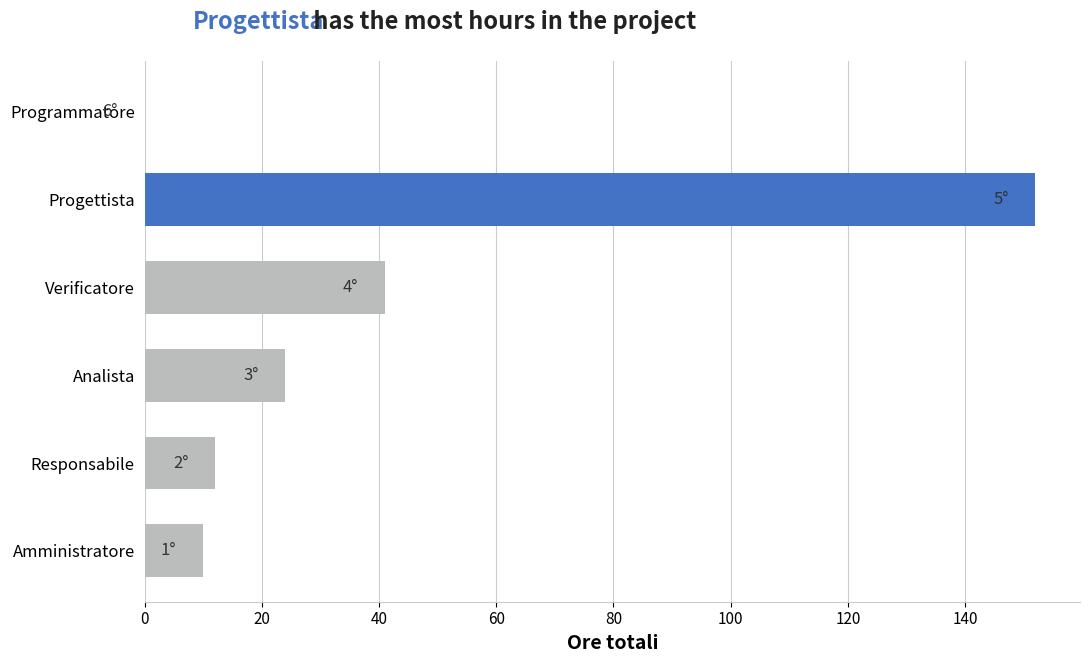

At which label is the value closest to 76?

Verificatore